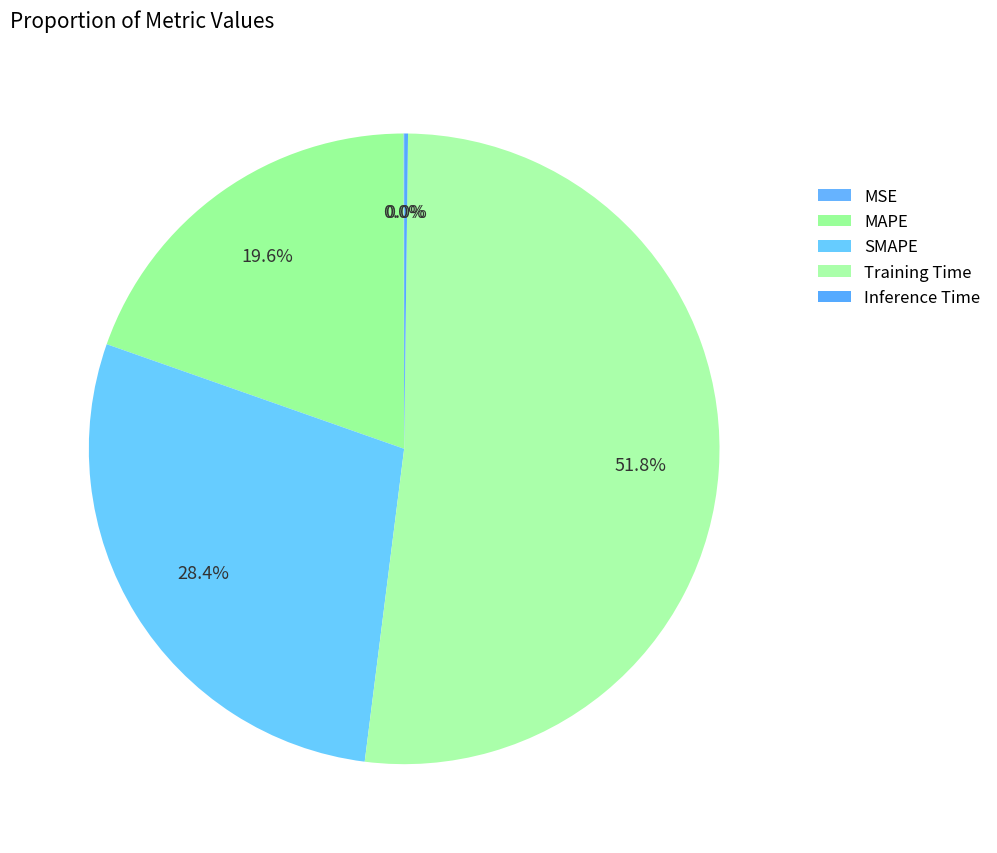

To the nearest percent, what portion does Training Time represent?

52%